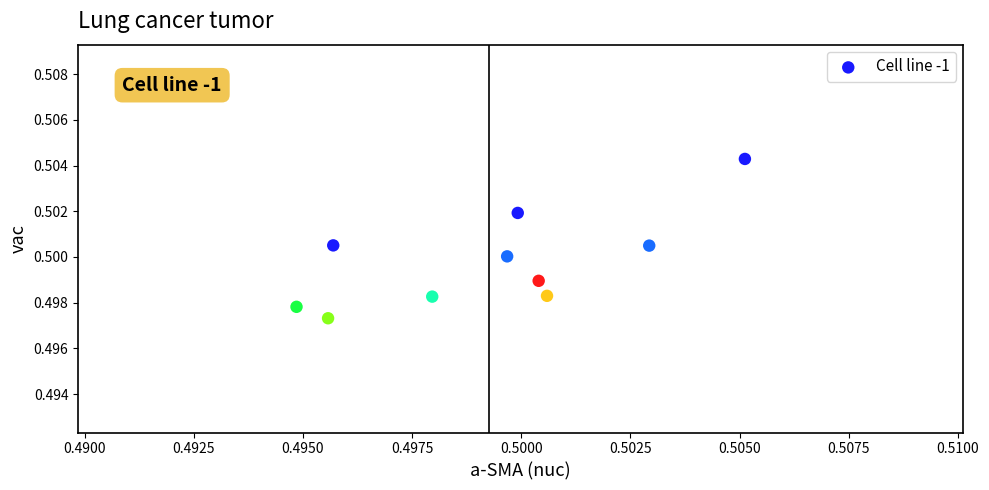

How many data points are displayed?

10